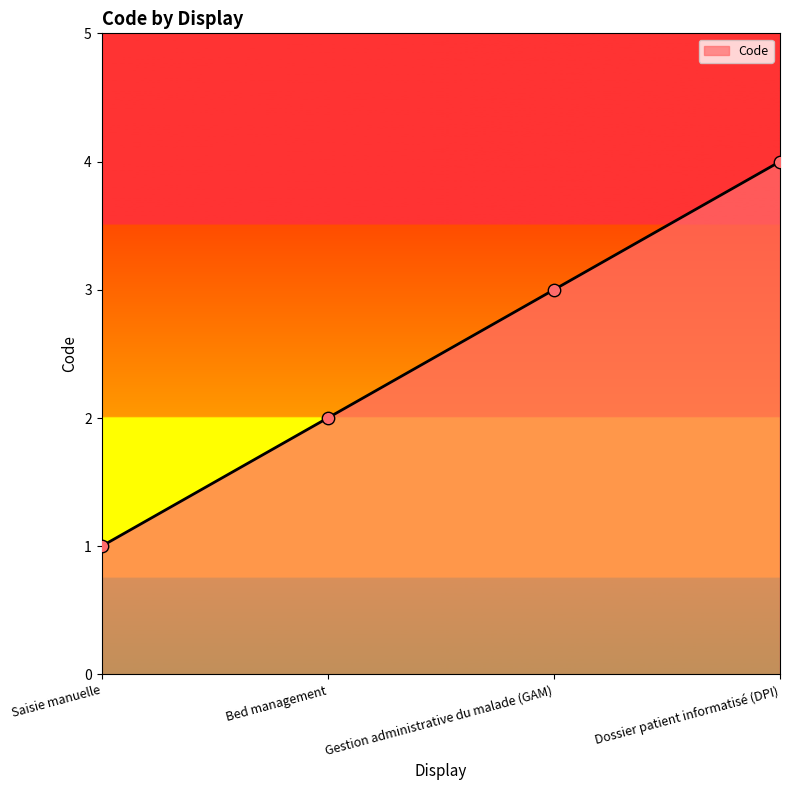

Between Gestion administrative du malade (GAM) and Bed management, which is larger?

Gestion administrative du malade (GAM)